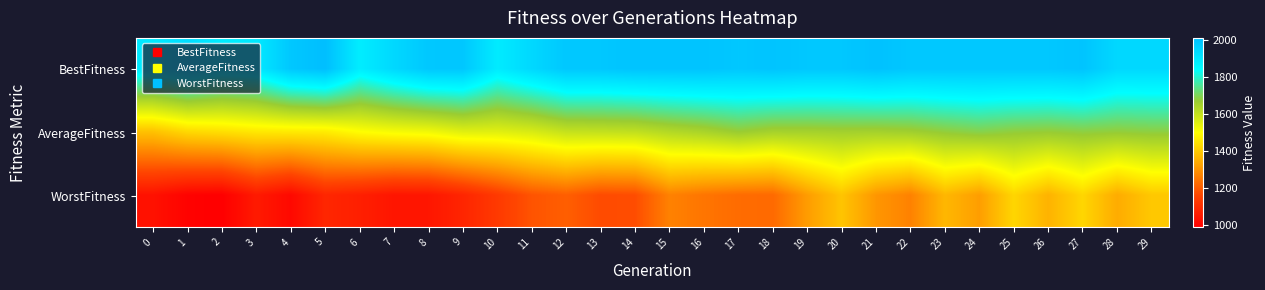

Which has a higher value, 21 or 22?

21